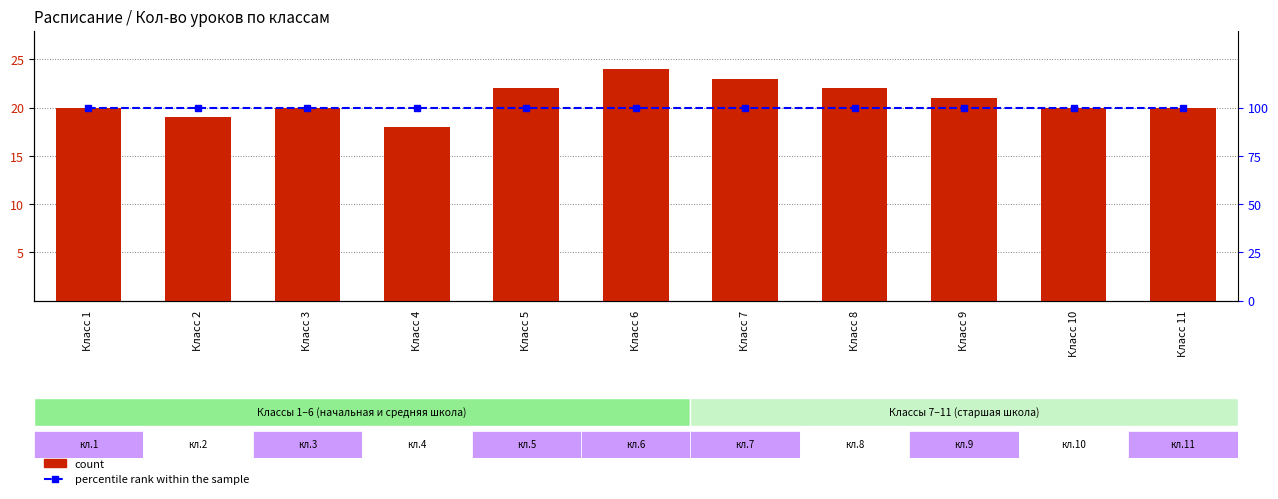

Is the value of count at Класс 6 greater than the value of percentile rank within the sample at Класс 9?

No